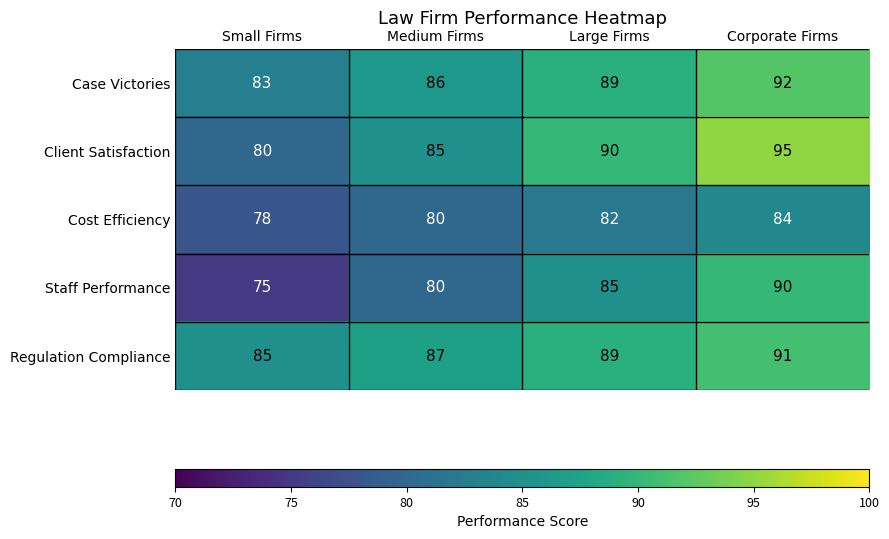

What value does the Cost Efficiency series have at Corporate Firms?

84